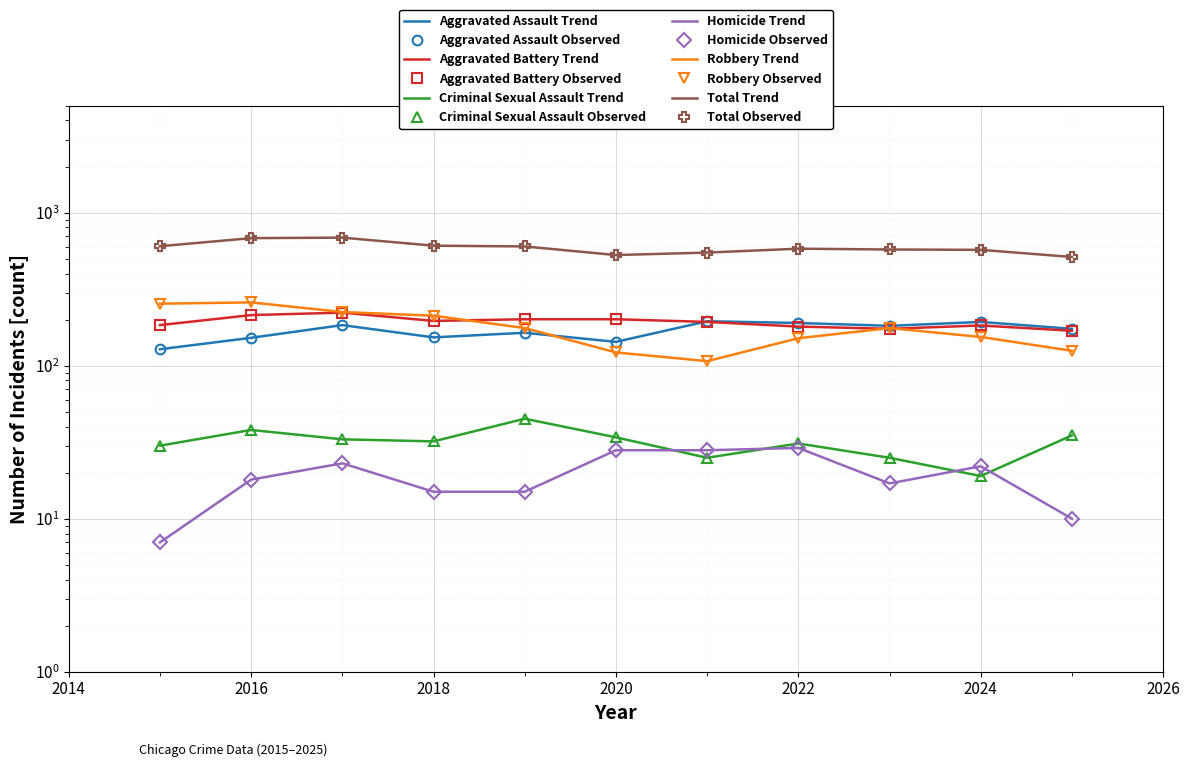

Reading left to right, list all the values displayed in this chart.

Aggravated Assault: 2015=128	2016=152	2017=184	2018=153	2019=164	2020=143	2021=195	2022=190	2023=182	2024=193	2025=174
Aggravated Battery: 2015=184	2016=214	2017=222	2018=196	2019=201	2020=201	2021=193	2022=180	2023=174	2024=183	2025=169
Criminal Sexual Assault: 2015=30	2016=38	2017=33	2018=32	2019=45	2020=34	2021=25	2022=31	2023=25	2024=19	2025=35
Homicide: 2015=7	2016=18	2017=23	2018=15	2019=15	2020=28	2021=28	2022=29	2023=17	2024=22	2025=10
Robbery: 2015=254	2016=259	2017=224	2018=212	2019=176	2020=122	2021=107	2022=151	2023=176	2024=154	2025=125
Total: 2015=603	2016=681	2017=686	2018=608	2019=601	2020=528	2021=548	2022=581	2023=574	2024=571	2025=513